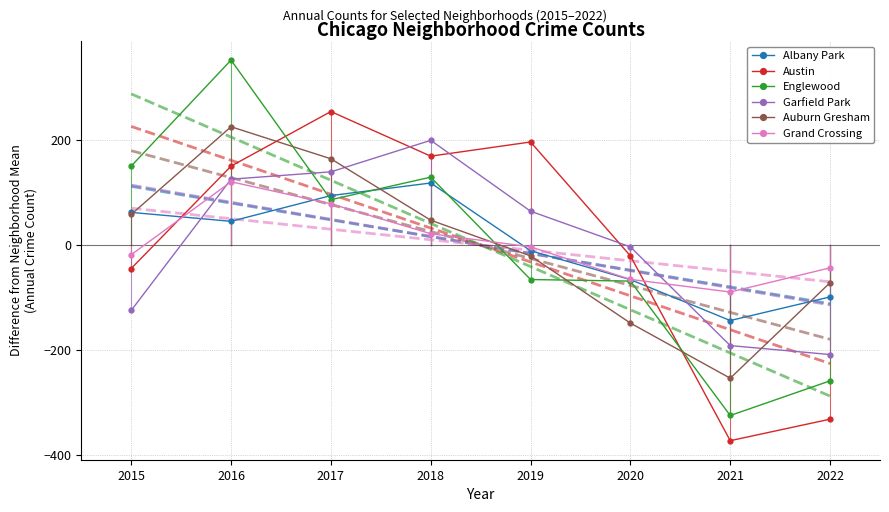

At which label is Englewood closest to 13?

2017